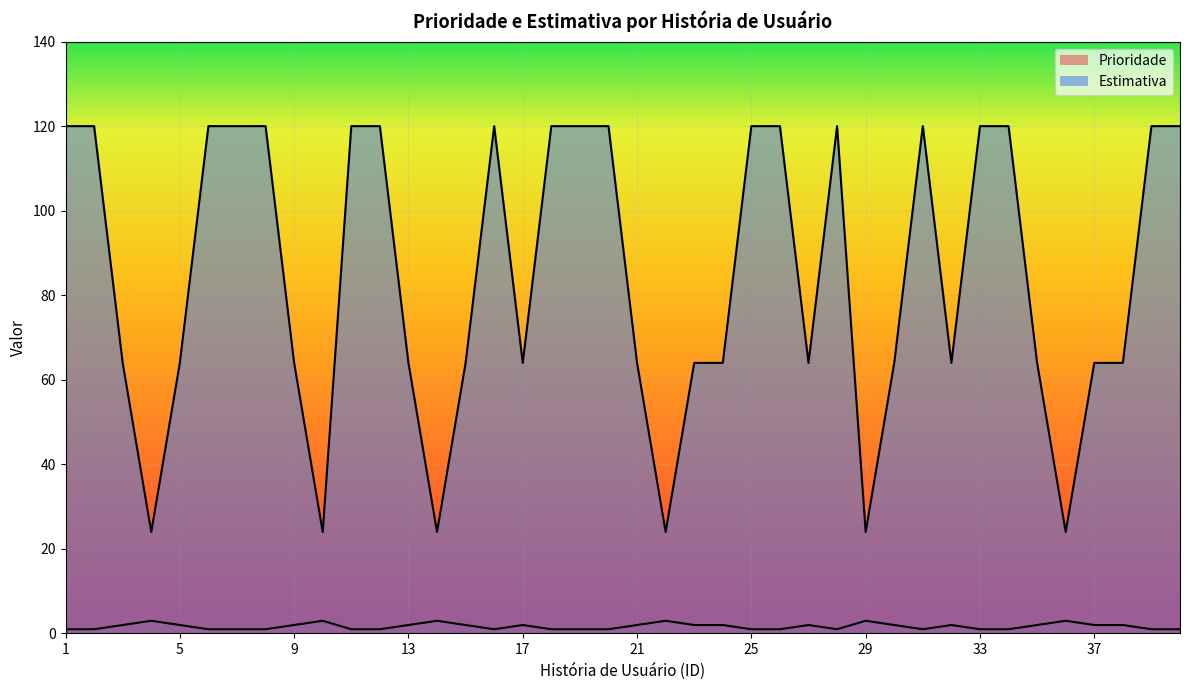

True or false: Prioridade and Estimativa cross at least once.

False